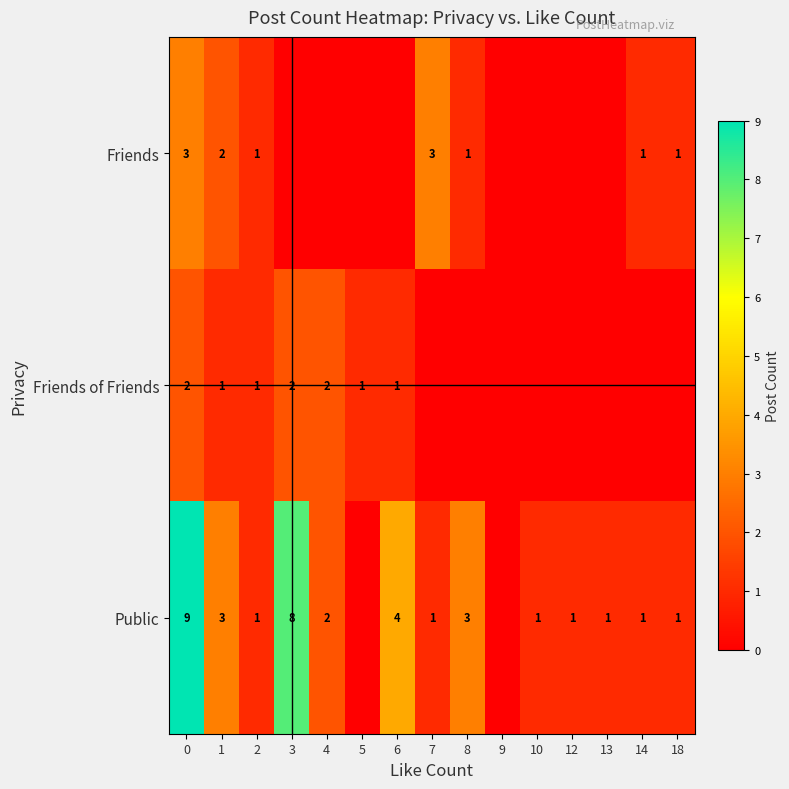

What is the difference between the Friends of Friends values at 4 and 5?

1